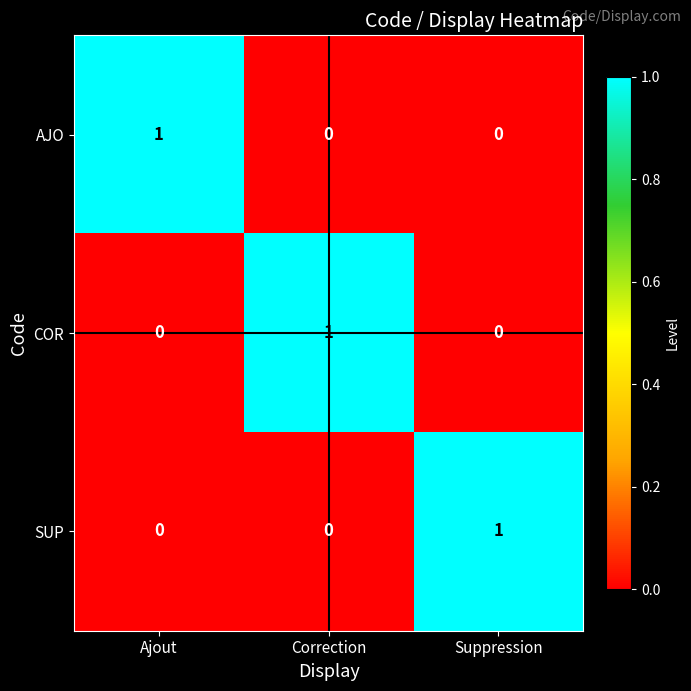

The AJO series shows 1 at Ajout. True or false?

True